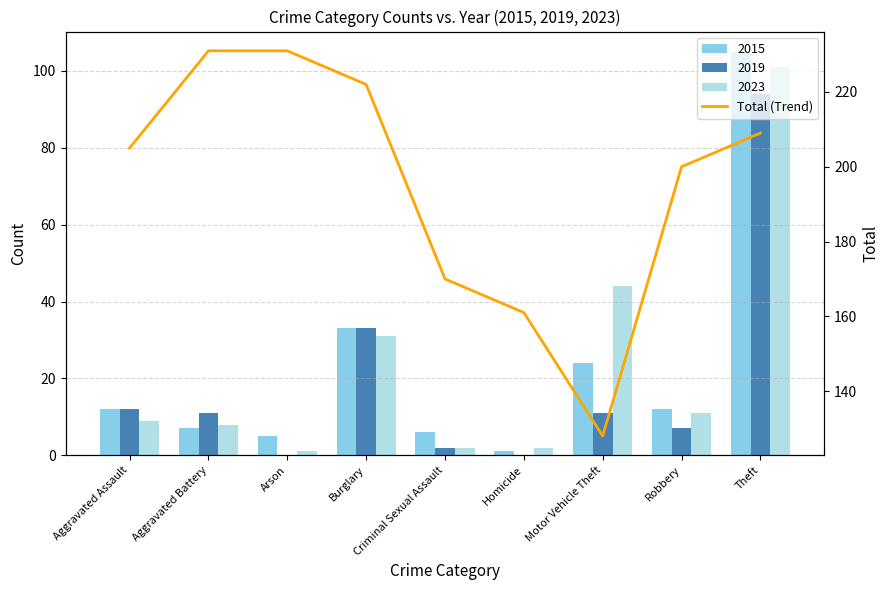

How many values are below 205?

4